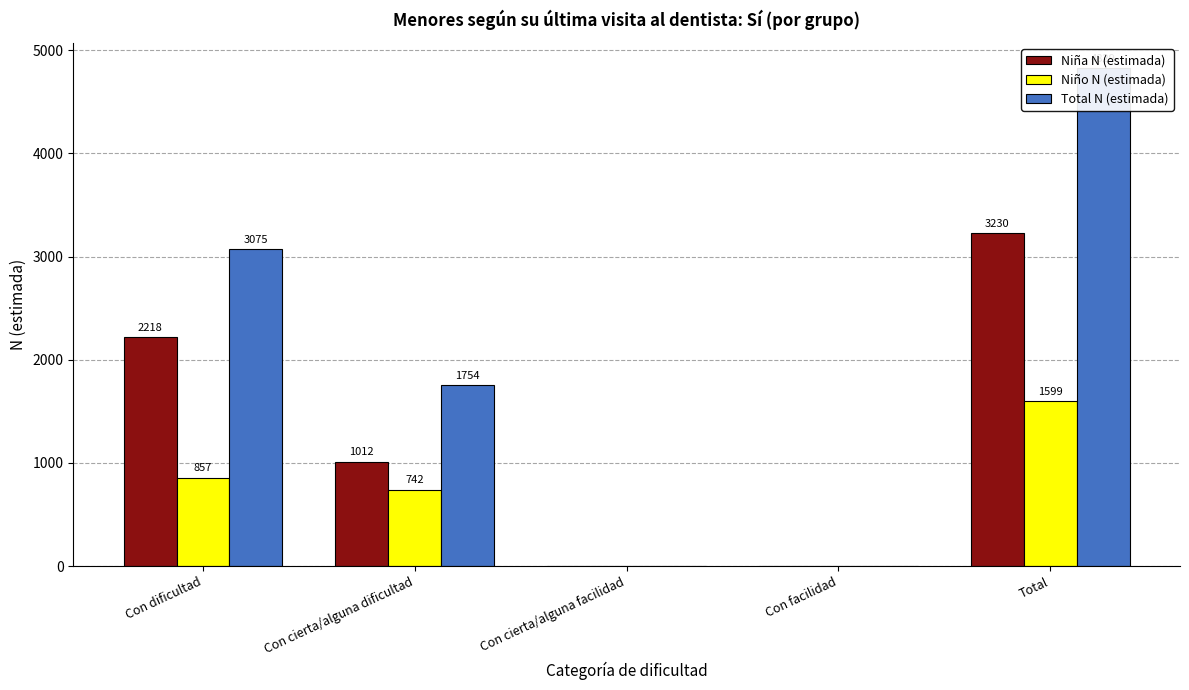

What is the label of the 2nd bar from the right?

Con facilidad